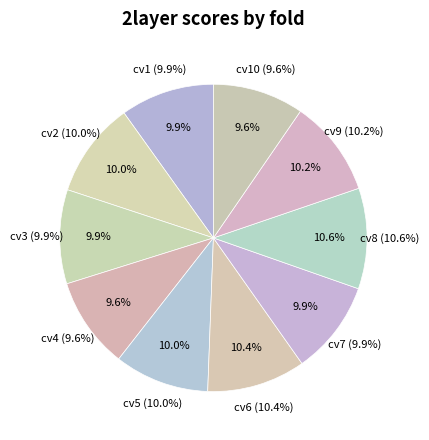

What is the total percentage of cv5 and cv9?

20.2%